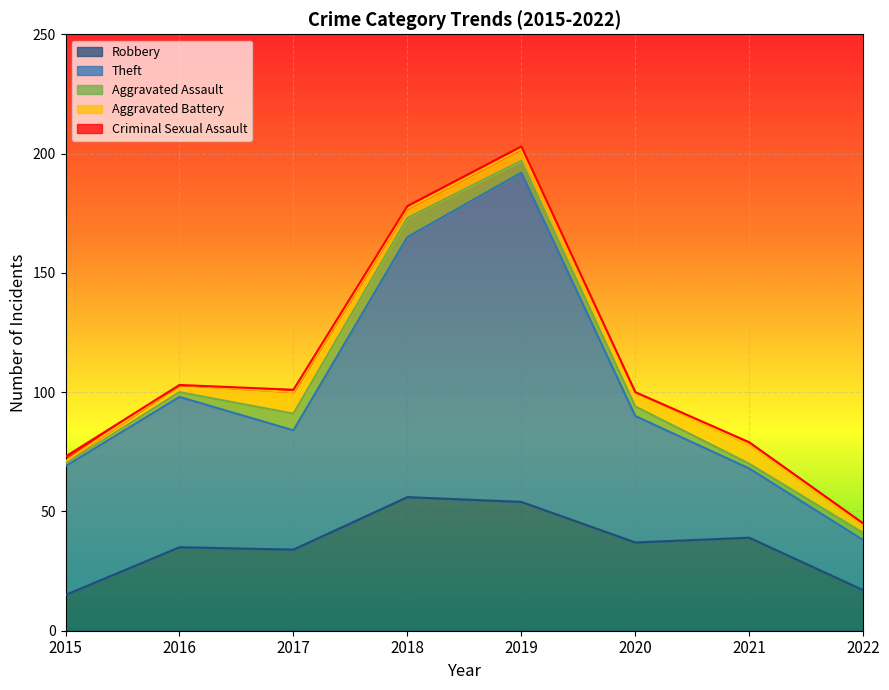

Count the number of categories in the chart.

8